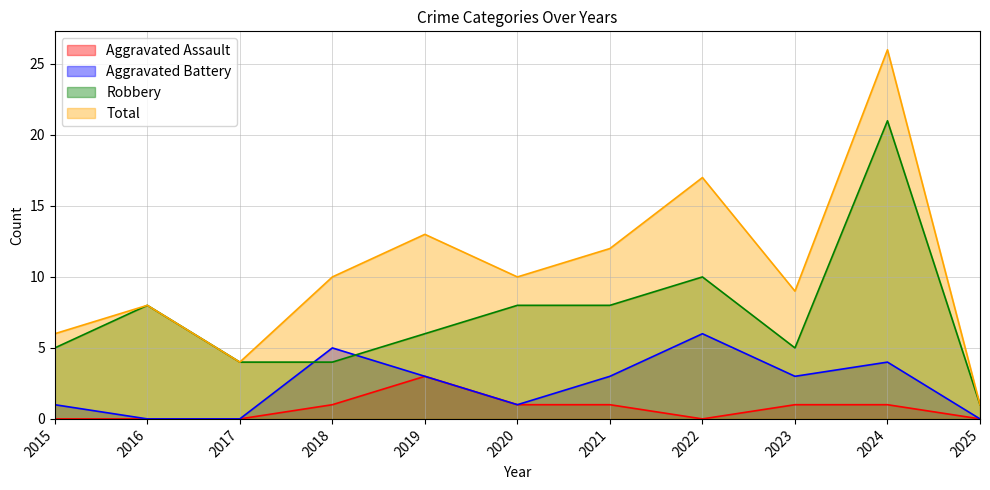

Reading left to right, list all the values displayed in this chart.

Aggravated Assault: 0	0	0	1	3	1	1	0	1	1	0
Aggravated Battery: 1	0	0	5	3	1	3	6	3	4	0
Robbery: 5	8	4	4	6	8	8	10	5	21	1
Total: 6	8	4	10	13	10	12	17	9	26	1